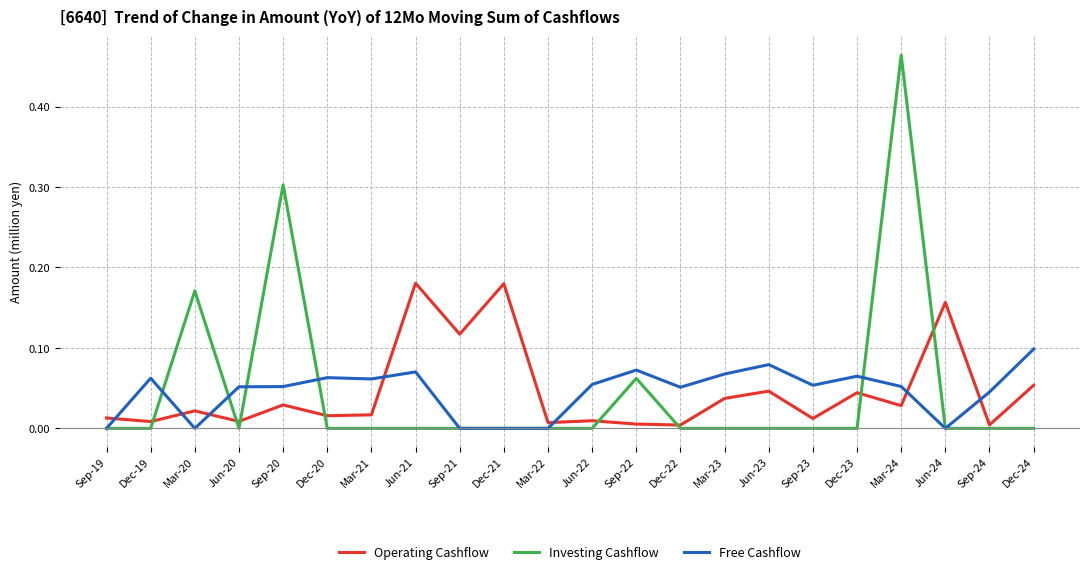

At which category is the sum across all series the highest?

Mar-24